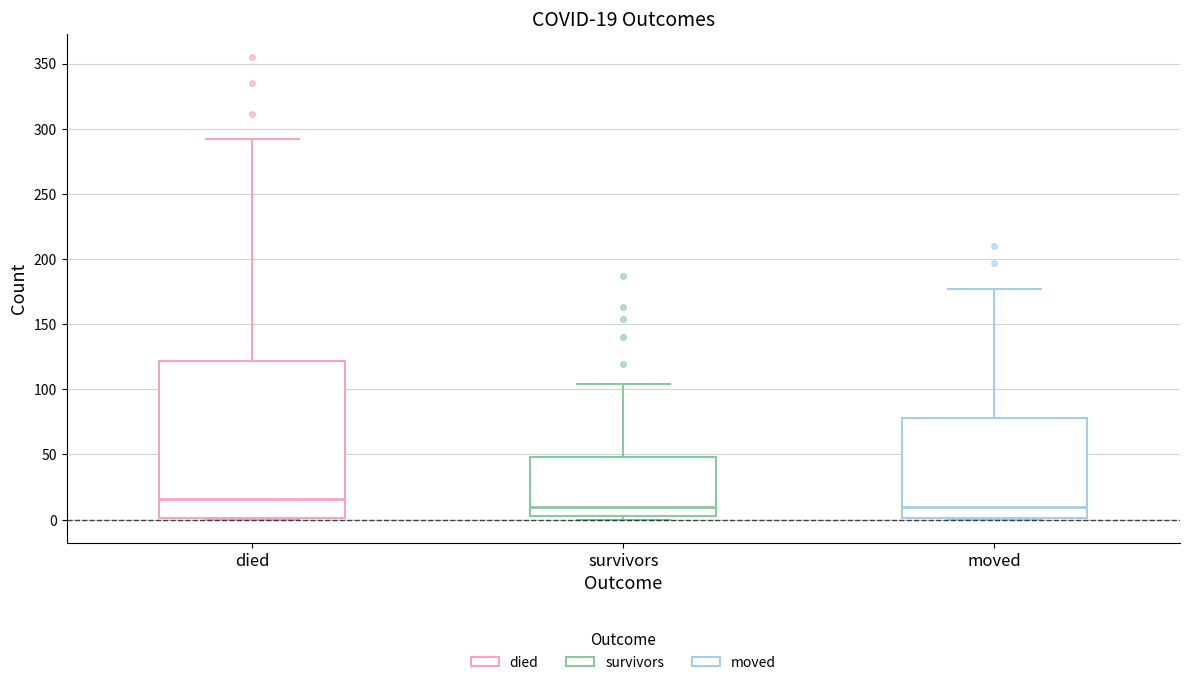

Comparing the boxes themselves (not the whiskers), which one is the tallest?

died